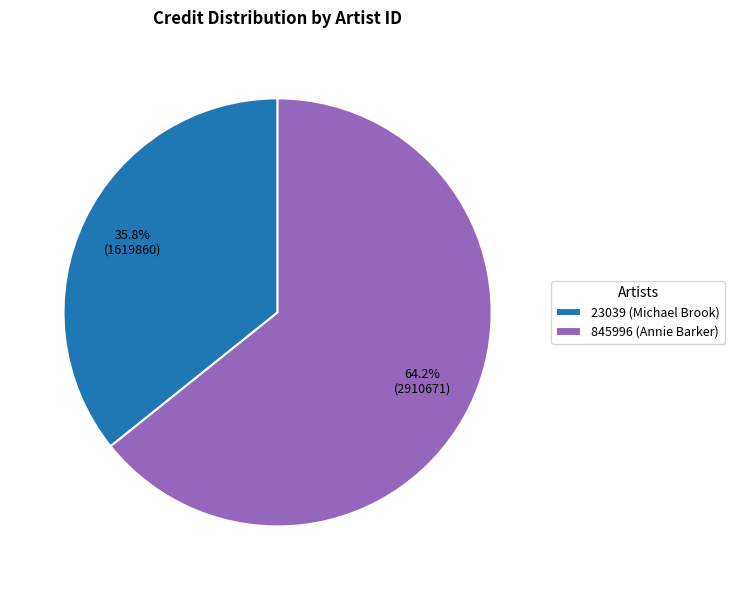

To the nearest percent, what percentage of the pie is 845996 (Annie Barker)?

64%